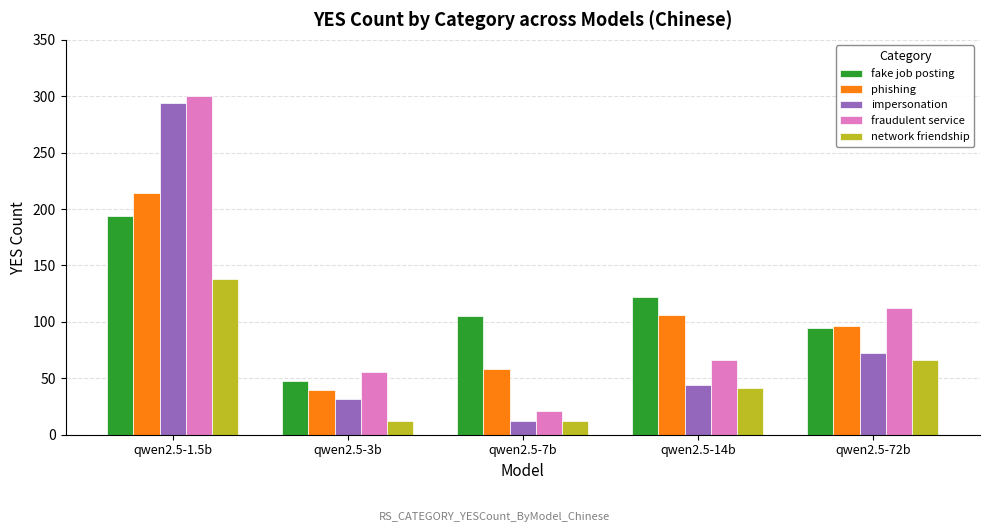

What position from the right is qwen2.5-1.5b?

5